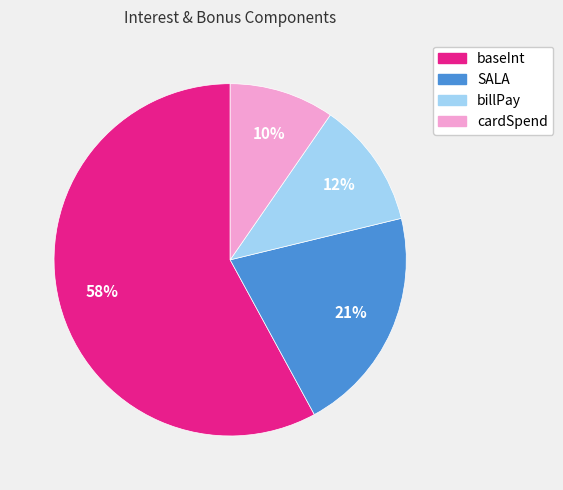

The SALA slice represents 33% of the pie. True or false?

False